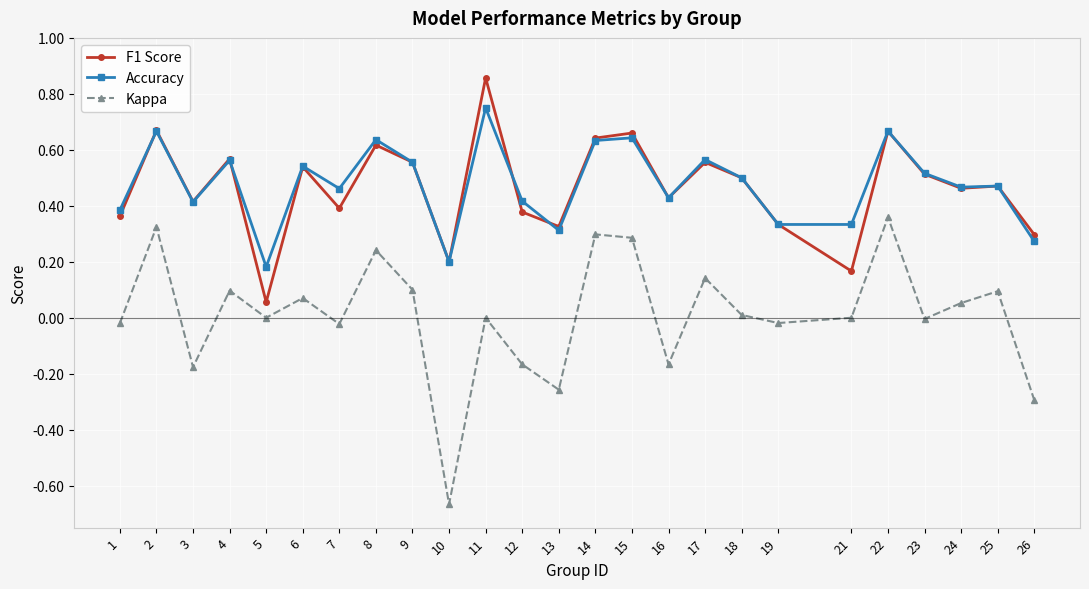

What is the difference between the maximum and minimum values in the Kappa series?

1.0